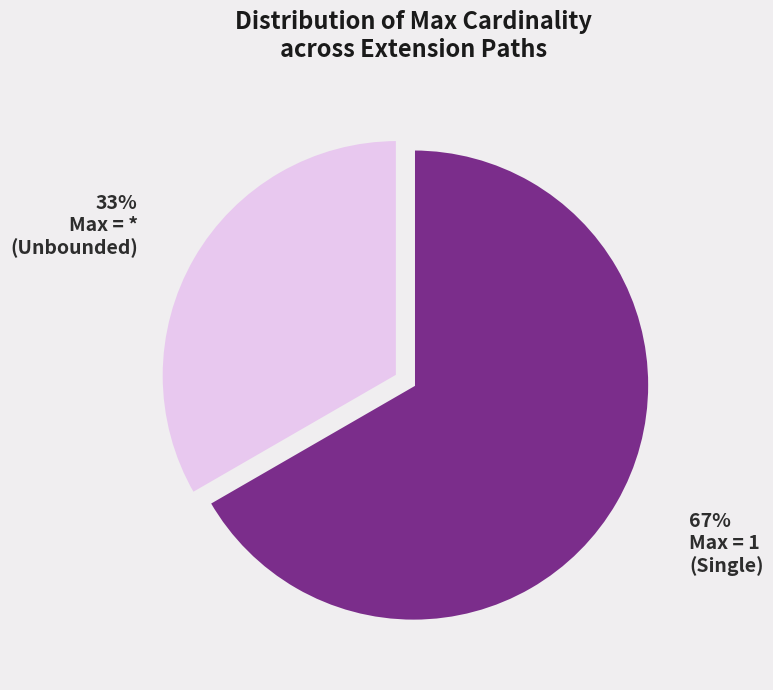

Is there any slice that represents more than half of the pie?

Yes